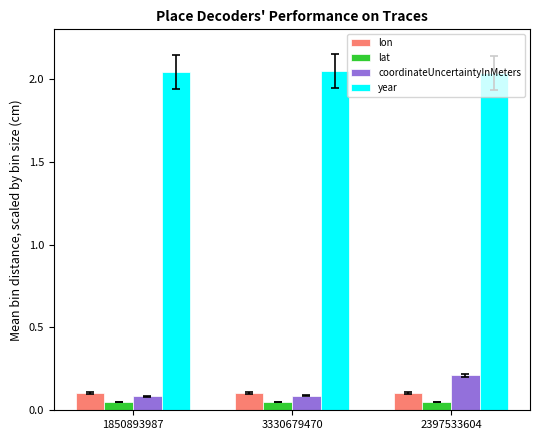

What is the sum of all year values?

6.1